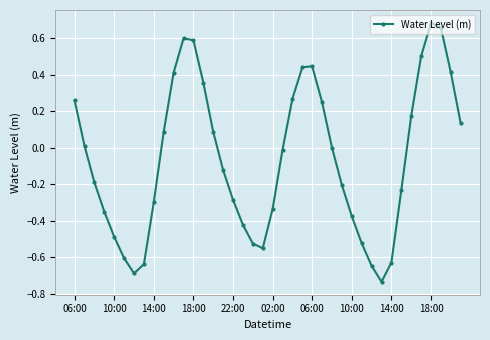

Count the number of categories in the chart.

40